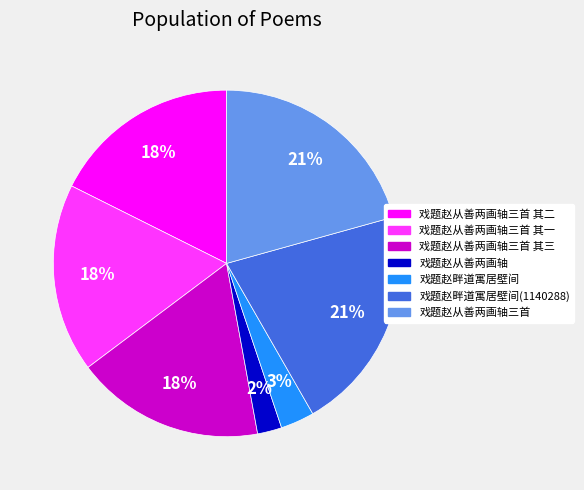

How many slices are in this pie chart?

7